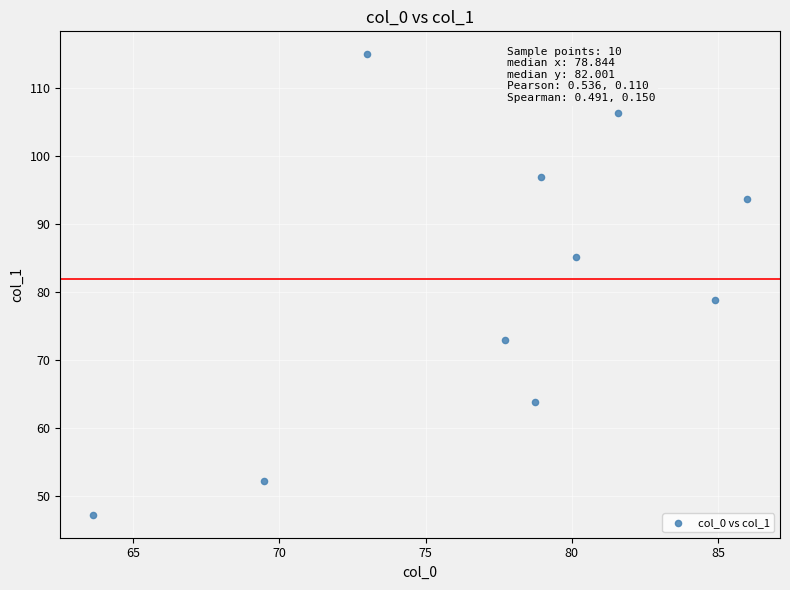

What Y value in the scatter plot is closest to 81?

78.9